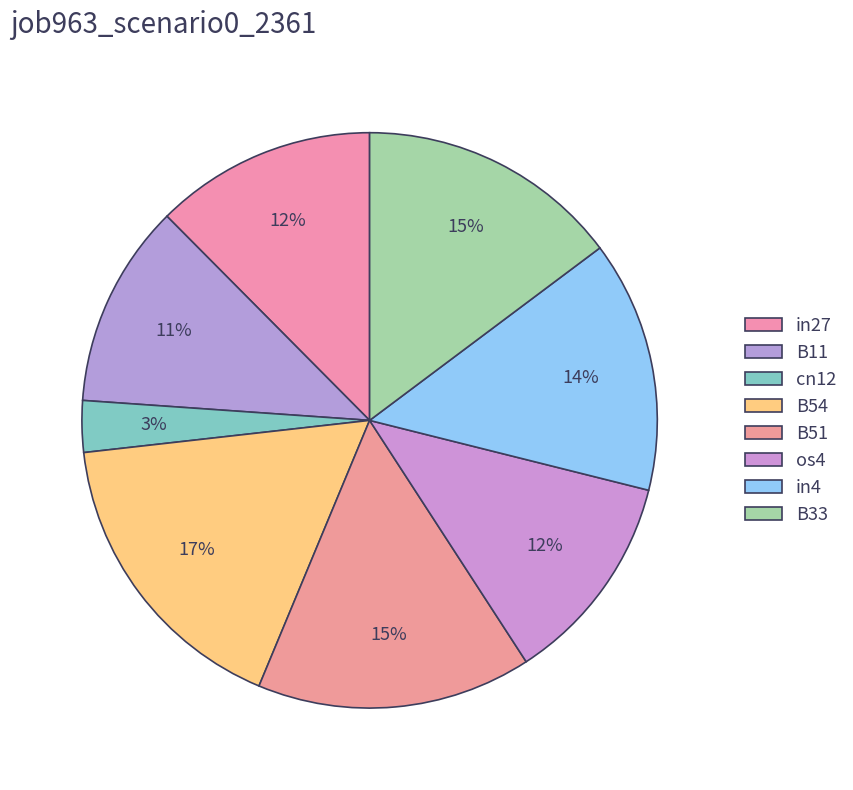

How much of the chart is everything except B33?

85.2%